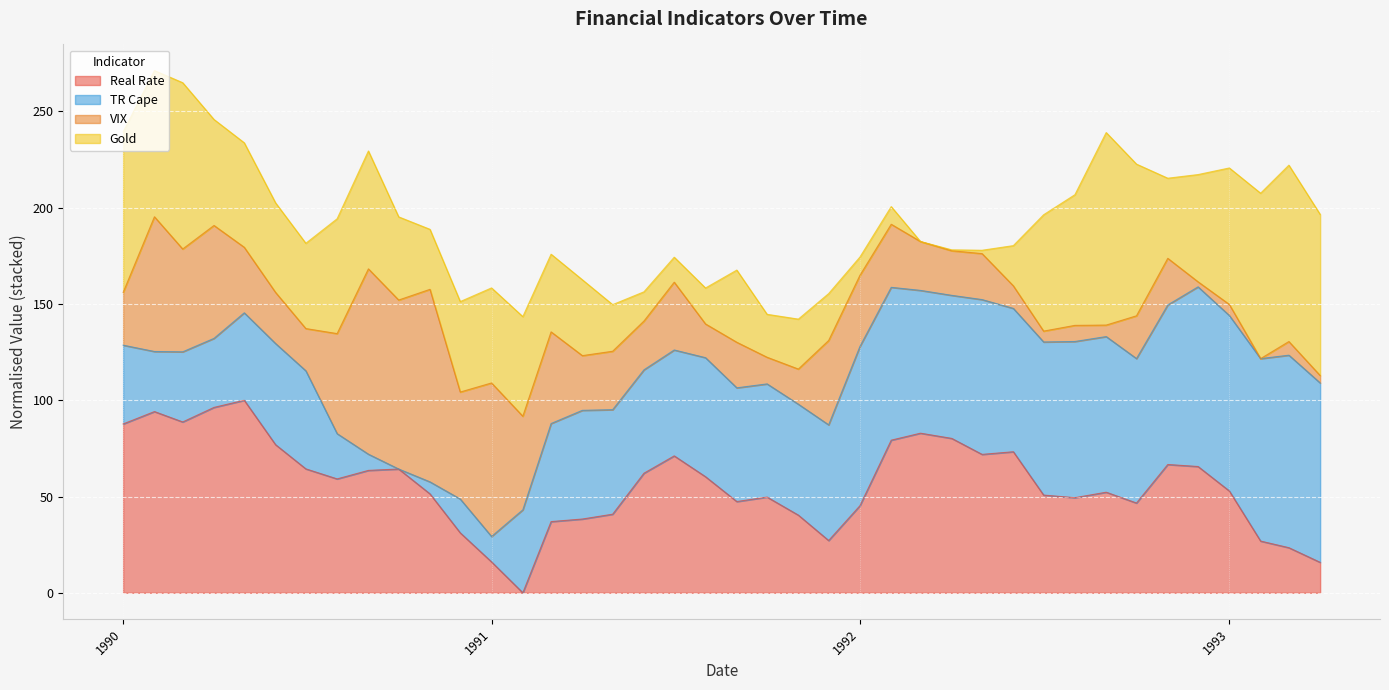

Rank the categories by VIX value from lowest to highest.

2/1/93, 12/1/92, 4/1/93, 7/1/92, 1/1/93, 9/1/92, 3/1/93, 8/1/92, 6/1/92, 10/1/91, 8/1/91, 11/1/91, 7/1/90, 10/1/92, 4/1/92, 9/1/91, 5/1/92, 11/1/92, 6/1/91, 3/1/92, 6/1/90, 1/1/90, 4/1/91, 5/1/91, 2/1/92, 5/1/90, 7/1/91, 1/1/92, 12/1/91, 3/1/91, 2/1/91, 8/1/90, 3/1/90, 12/1/90, 4/1/90, 2/1/90, 1/1/91, 10/1/90, 9/1/90, 11/1/90